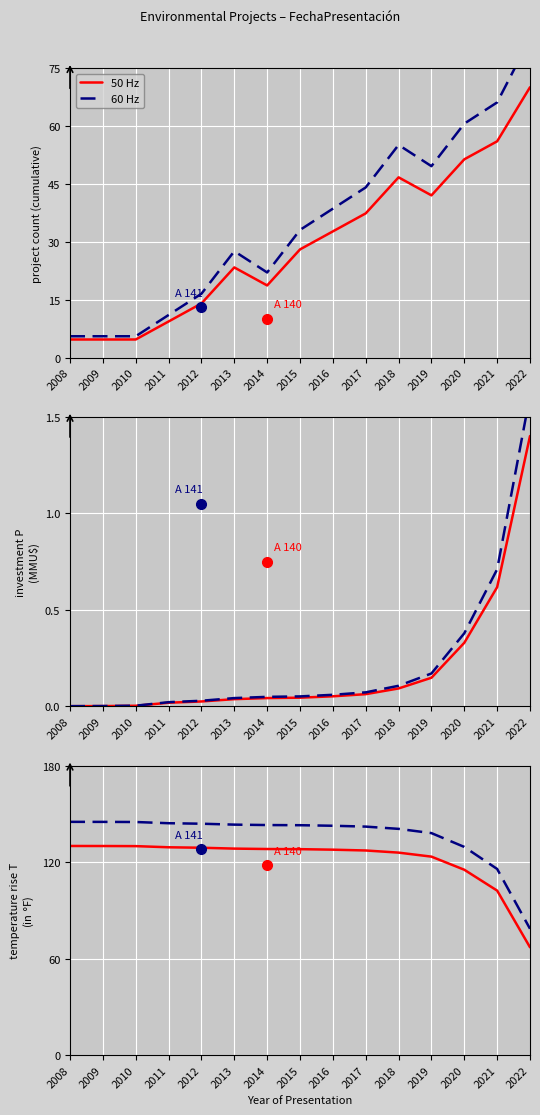

Is the value of 50 Hz at 2011 greater than the value of 60 Hz at 2012?

No